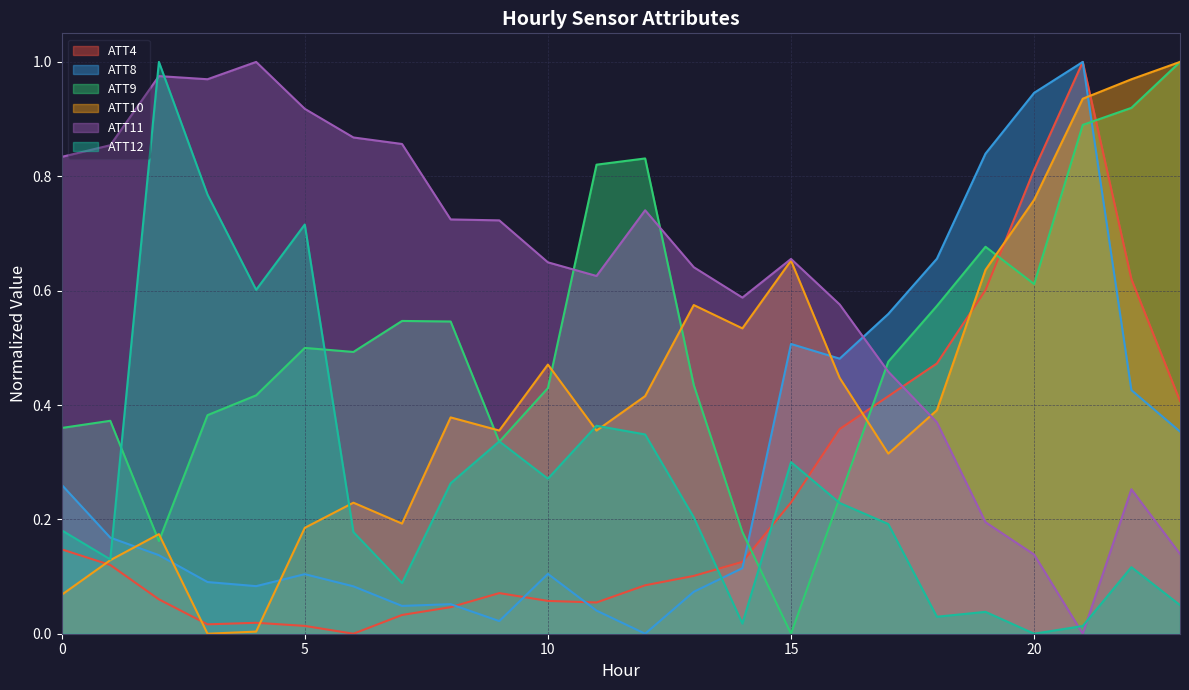

Which series ends up on top after the final intersection of ATT4 and ATT12?

ATT4